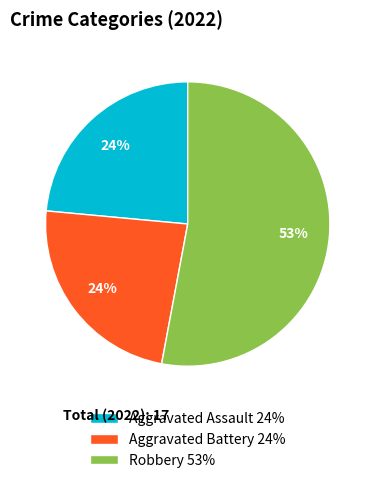

Between Aggravated Battery 24% and Robbery 53%, which is larger?

Robbery 53%